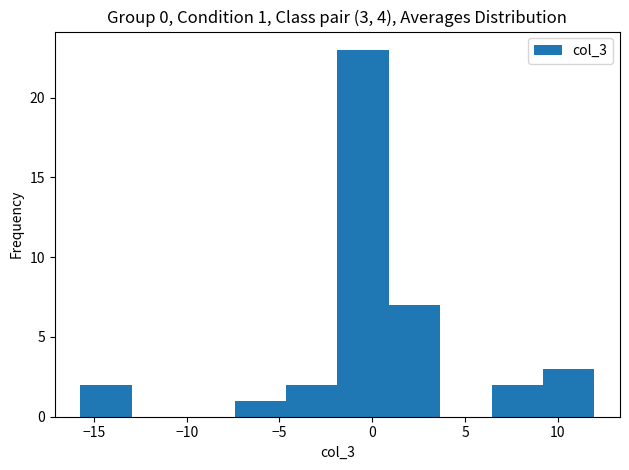

Over which range of the x-axis is the bar tallest?

-2.0 to 1.0